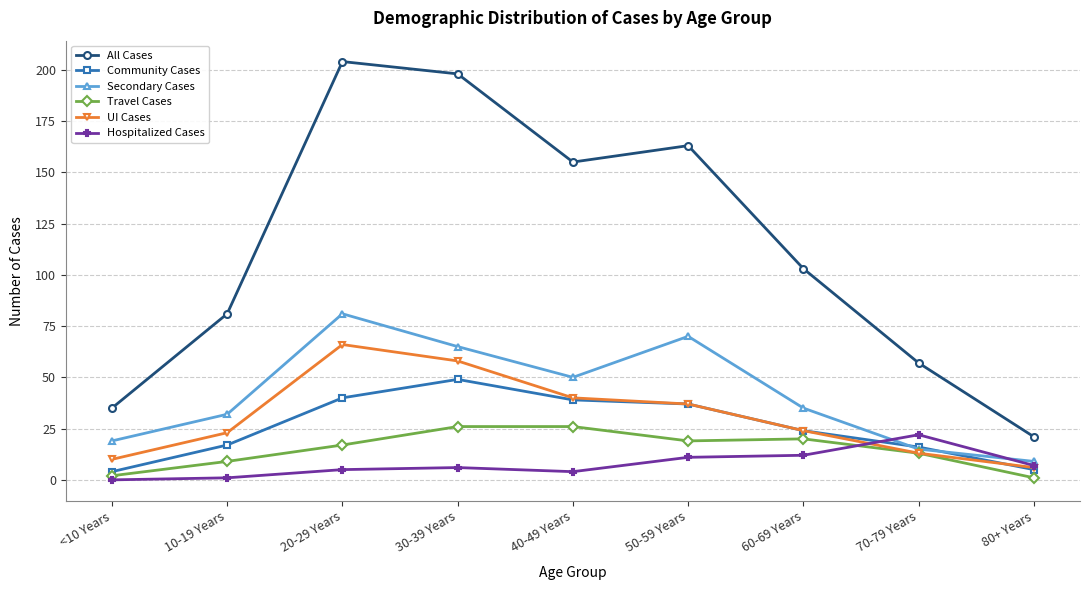

Does the chart have visible grid lines?

Yes